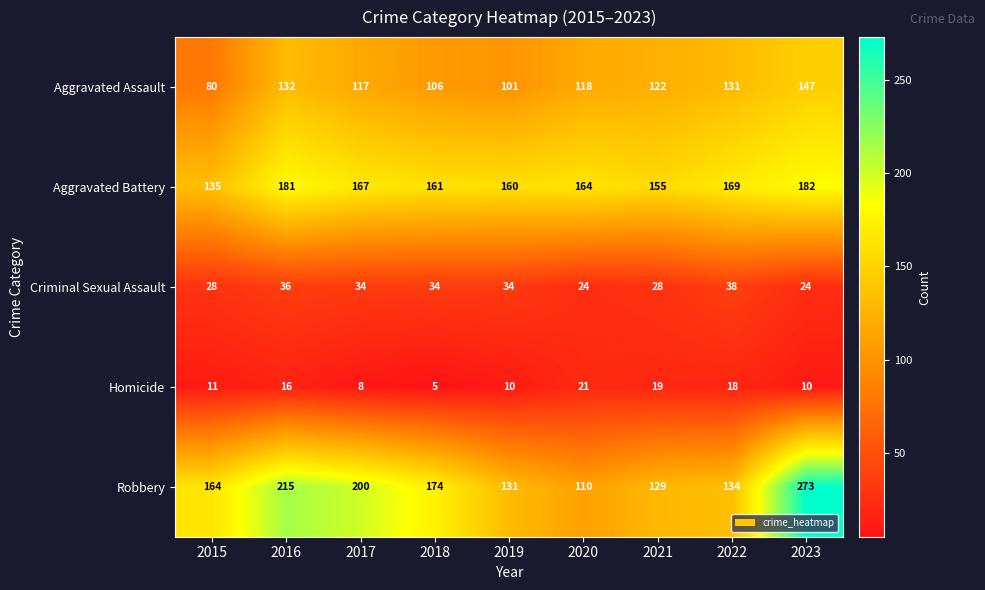

What is the difference between the highest and lowest values at 2015?

153